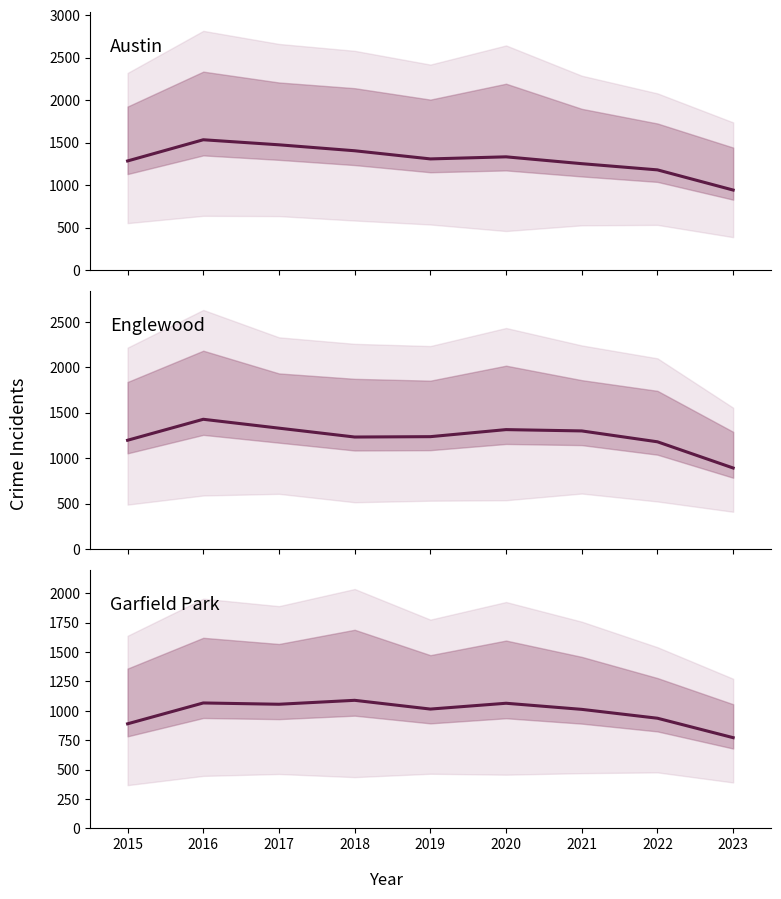

Count the number of categories in the chart.

9